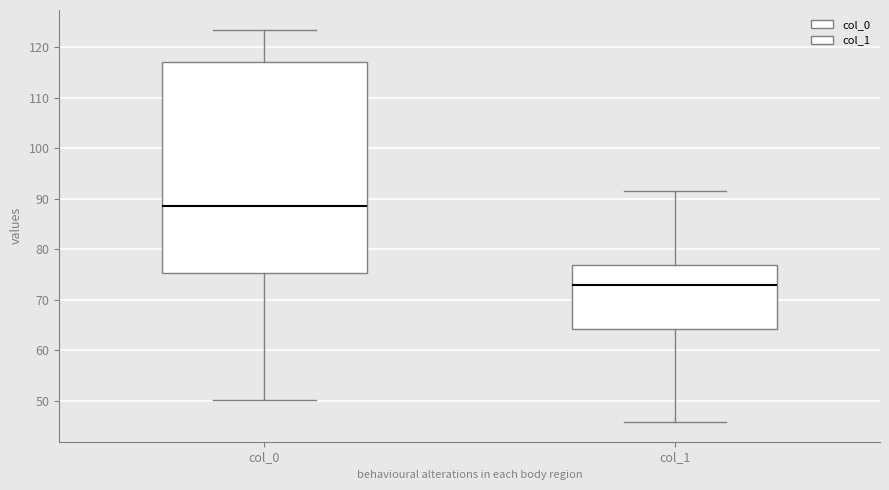

Reading left to right, transcribe this box plot: for each box, give where its median line is, the range the box spans, and where its two whiskers end, as read against the y-axis. The values are not printed on the chart, so give them approximately, as read against the axis.

col_0: median 88, box 75 to 117, whiskers 50 to 123
col_1: median 73, box 64 to 77, whiskers 46 to 92